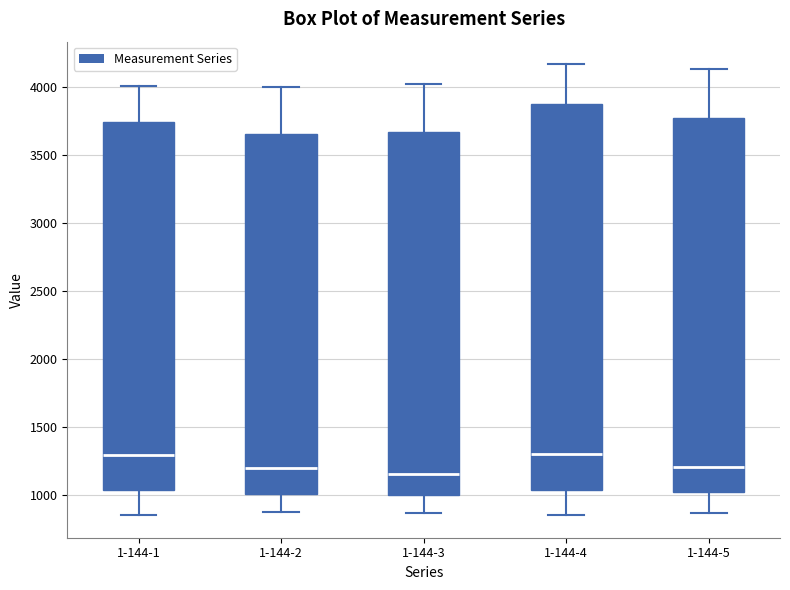

Where is the upper edge of the box for 1-144-5 on the y-axis? The values are not printed on the chart, so give them approximately, as read against the axis.

3750